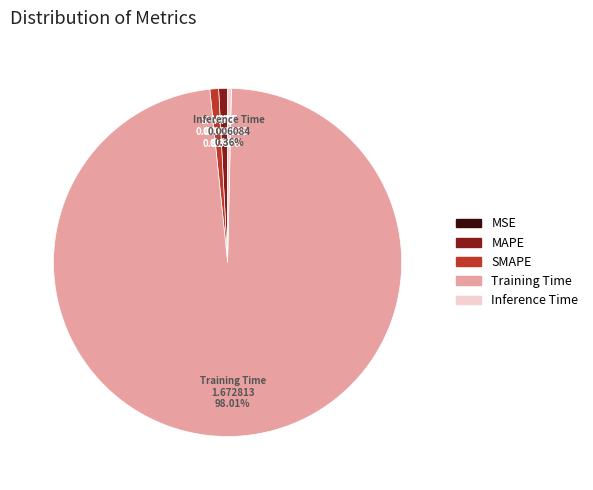

To the nearest percent, what is the difference between the largest and smallest slice percentages?

98%